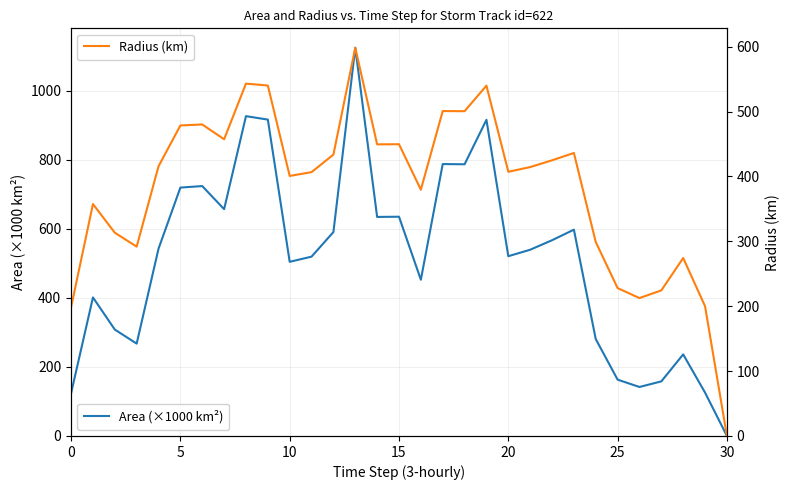

What is the label of the 13th point from the right?

18